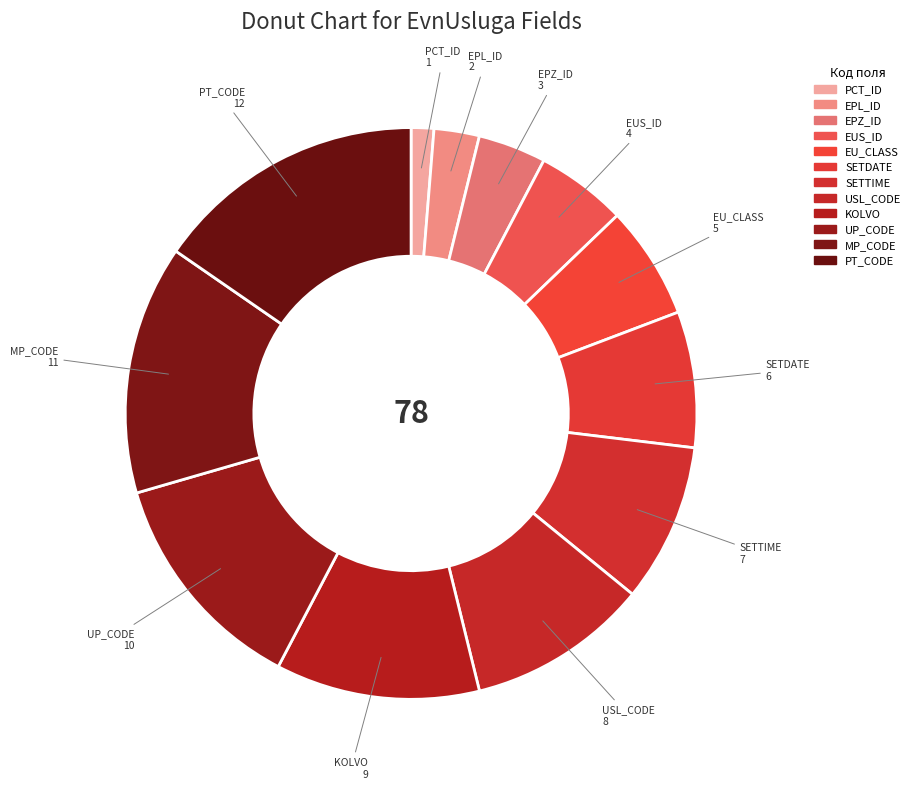

Count the number of slices in the pie.

12